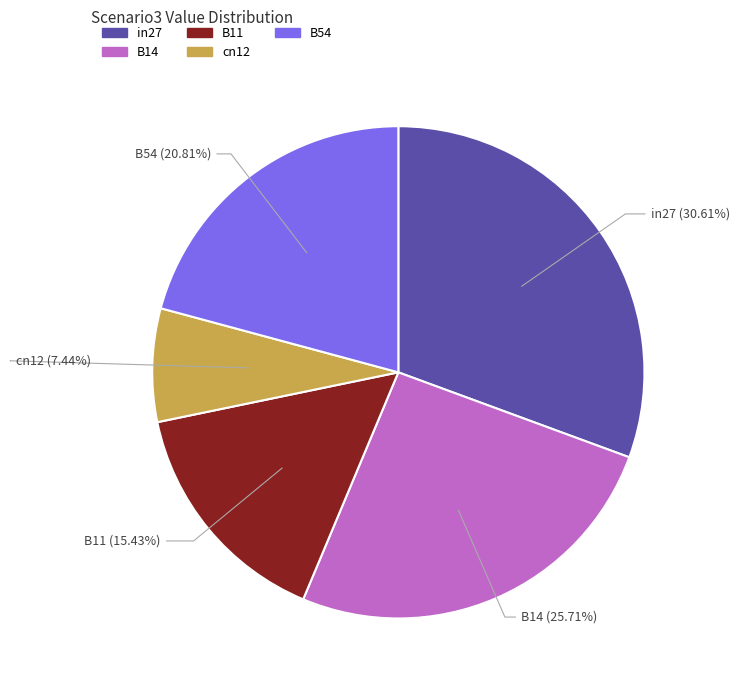

The B14 slice represents 26% of the pie. True or false?

True